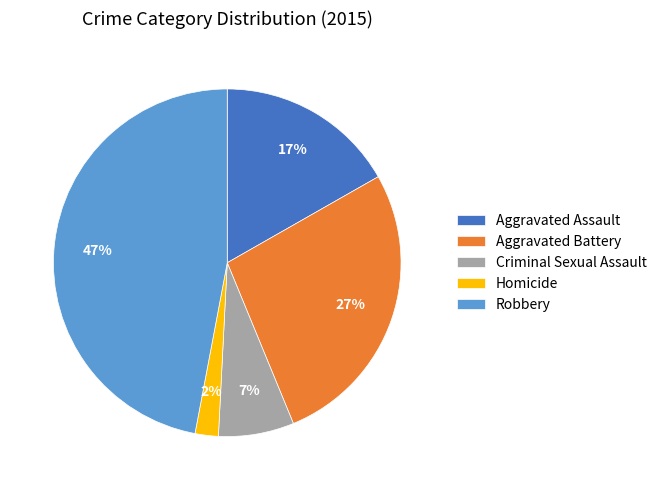

The Homicide slice represents 2% of the pie. True or false?

True